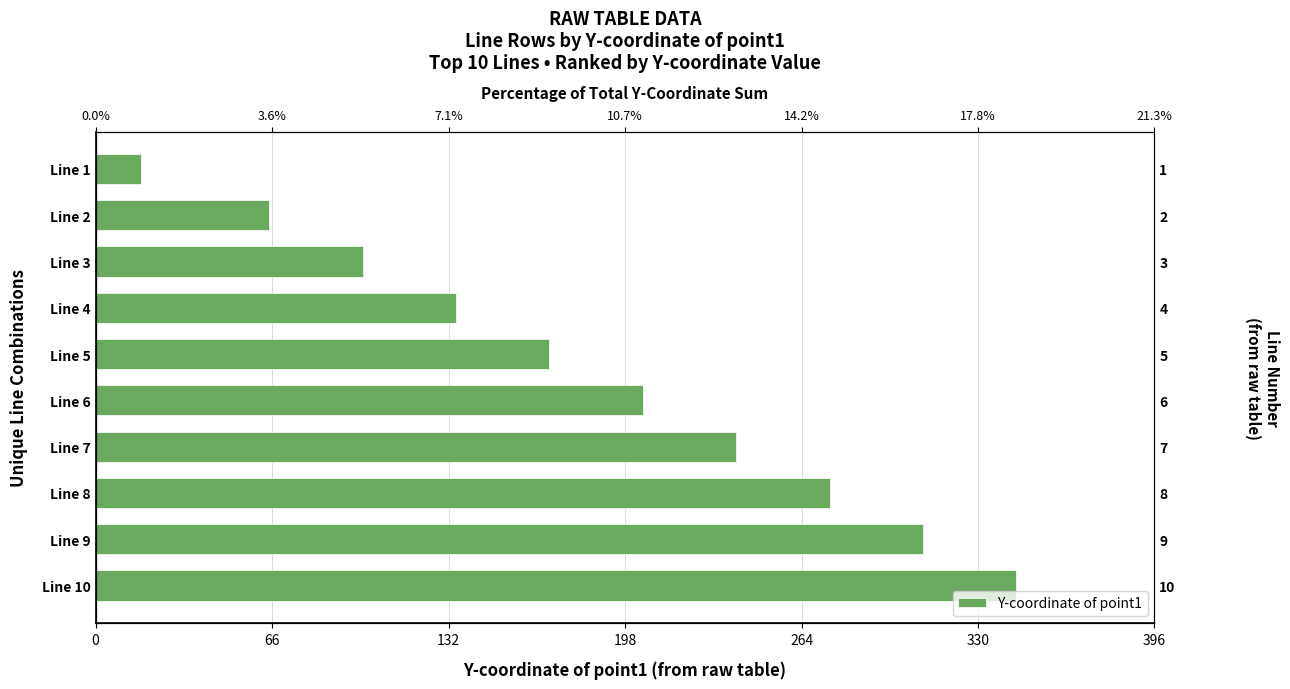

What is the value of the 2nd bar from the left?

310